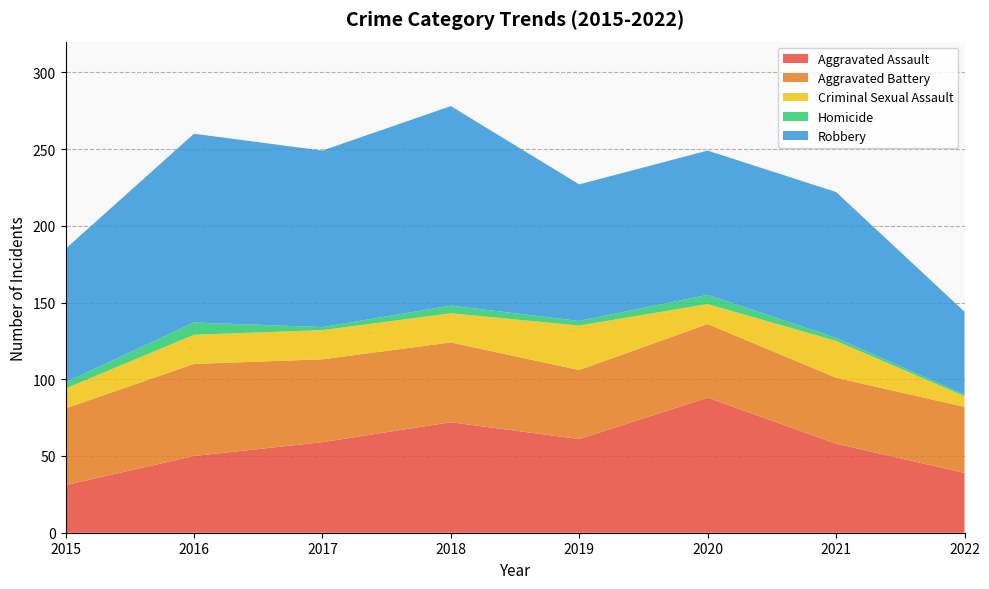

Reading right to left, what are all the values shown in this chart?

Aggravated Assault: 39	58	88	61	72	59	50	31
Aggravated Battery: 43	43	48	45	52	54	60	50
Criminal Sexual Assault: 7	24	13	29	19	19	19	13
Homicide: 1	2	6	3	5	2	8	4
Robbery: 54	95	94	89	130	115	123	87